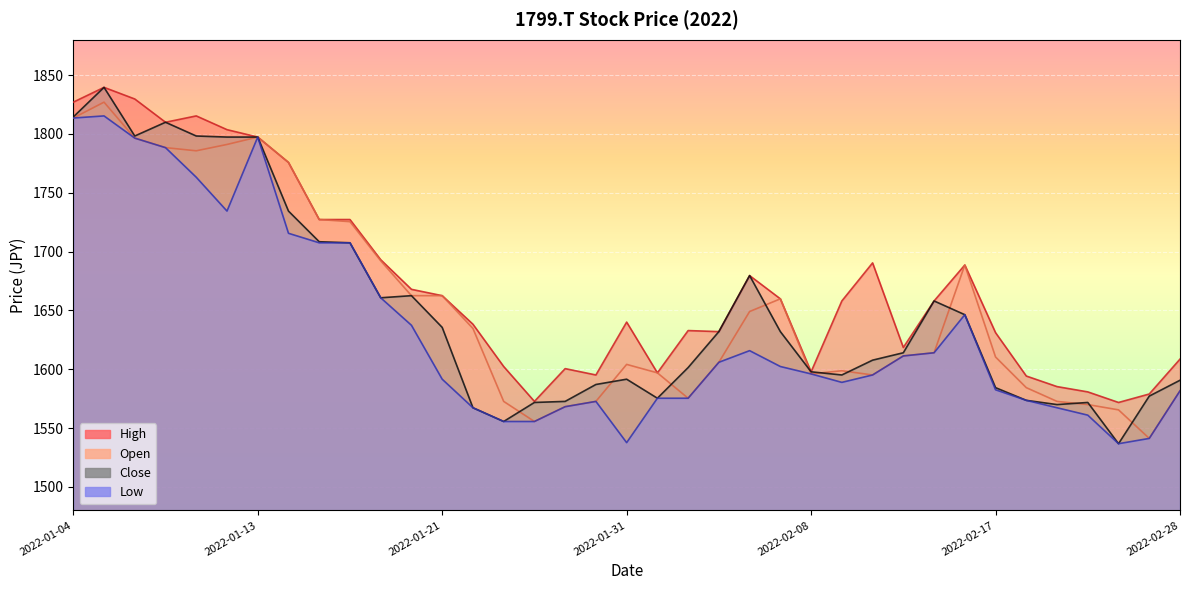

How many distinct data groups are displayed?

4